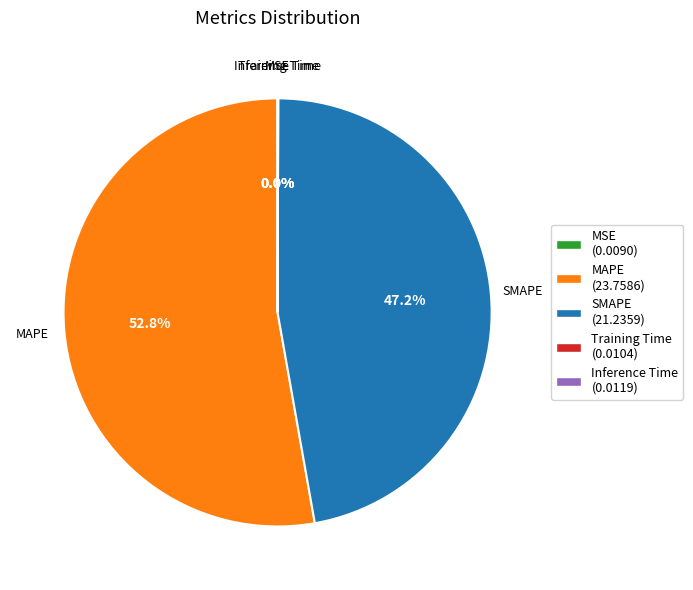

Do SMAPE (21.2359) and MAPE (23.7586) together represent more than half of the pie?

Yes